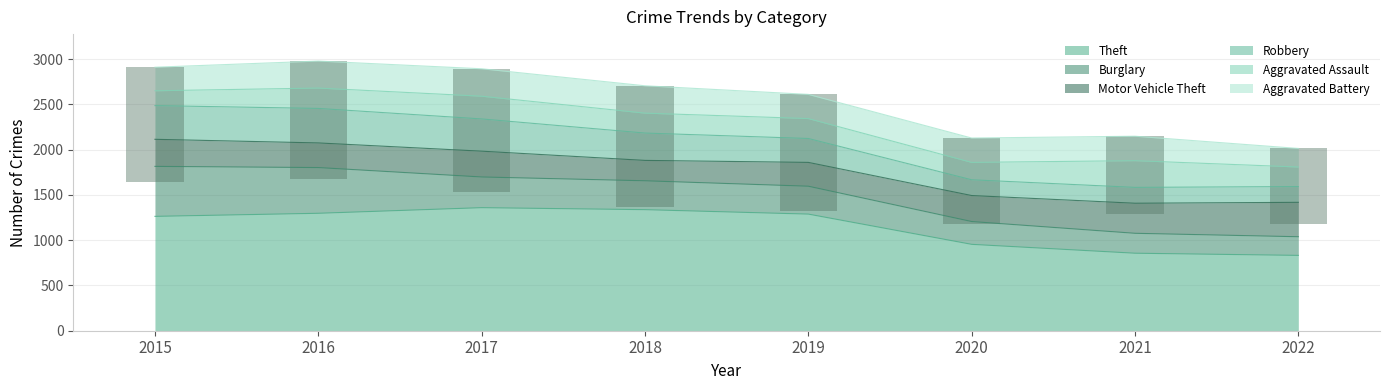

What is the value of the Motor Vehicle Theft bar at the 7th from the left?

332